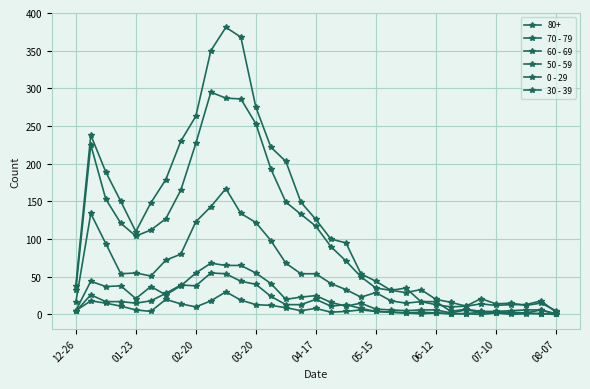

What is the value of the 50 - 59 point at the 17th from the left?

25